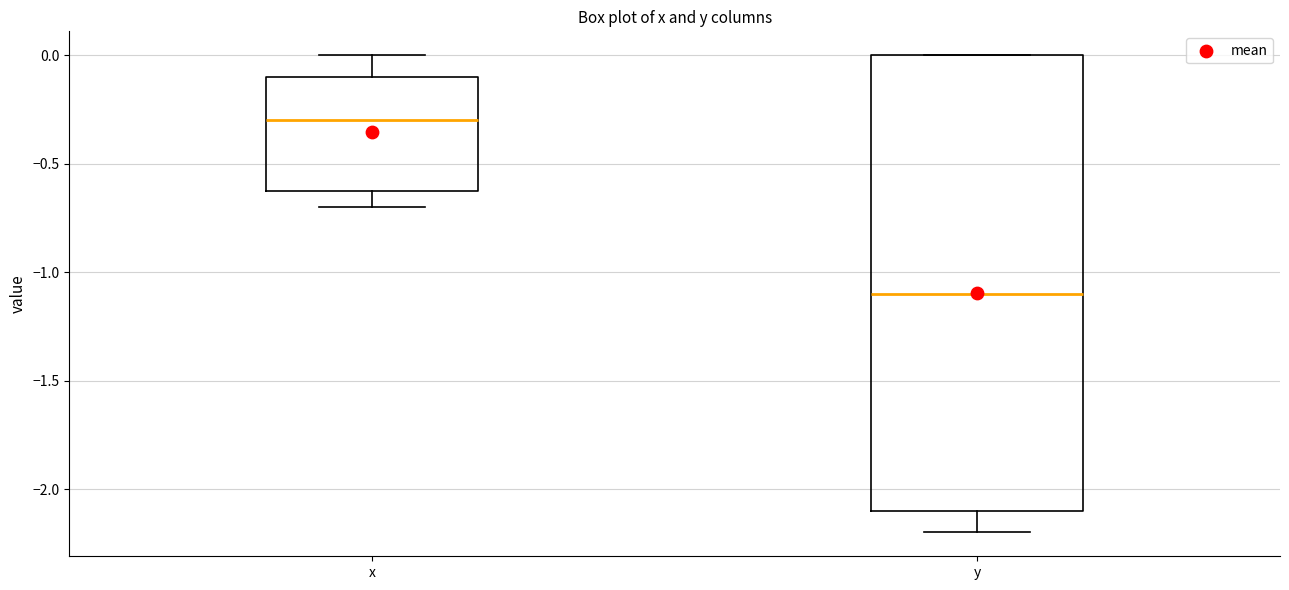

Reading left to right, transcribe this box plot: for each box, give where its median line is, the range the box spans, and where its two whiskers end, as read against the y-axis. The values are not printed on the chart, so give them approximately, as read against the axis.

x: median -0.3, box -0.6 to -0.1, whiskers -0.7 to 0.0
y: median -1.1, box -2.1 to 0.0, whiskers -2.2 to 0.0